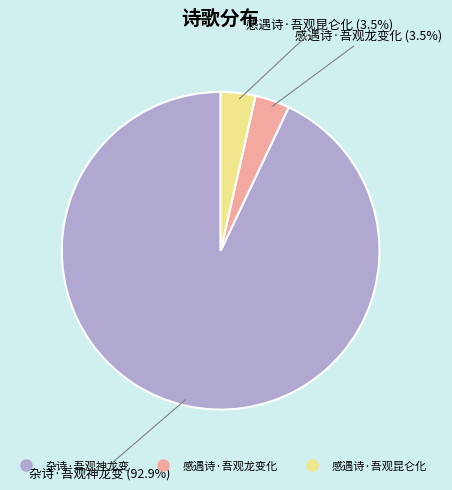

Between 感遇诗·吾观昆仑化 and 杂诗·吾观神龙变, which is larger?

杂诗·吾观神龙变